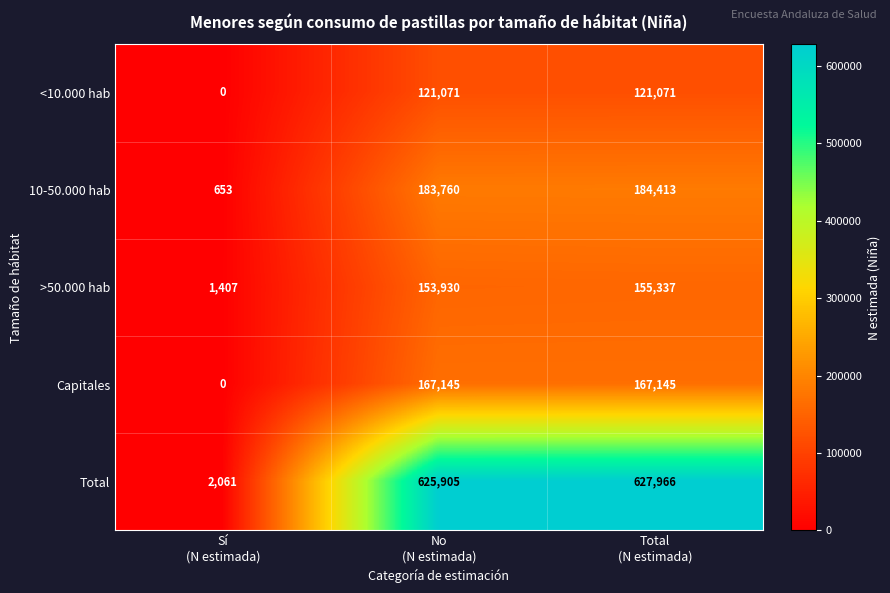

Rank the series by their maximum value, from lowest to highest.

<10.000 hab, >50.000 hab, Capitales, 10-50.000 hab, Total